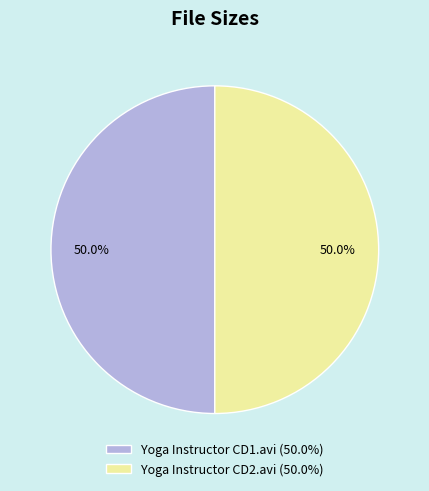

What percentage is the Yoga Instructor CD1.avi slice, to the nearest percent?

50%